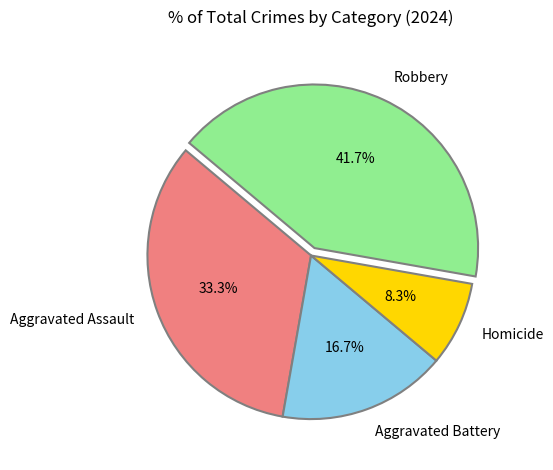

Is the sum of Robbery and Aggravated Battery greater than half?

Yes